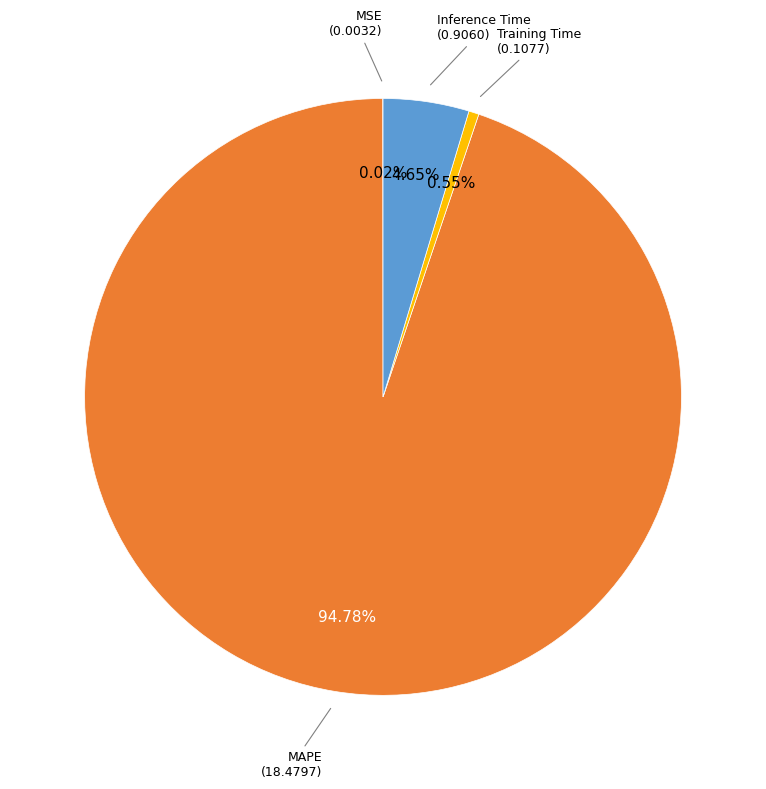

Is there a majority slice in this chart?

Yes